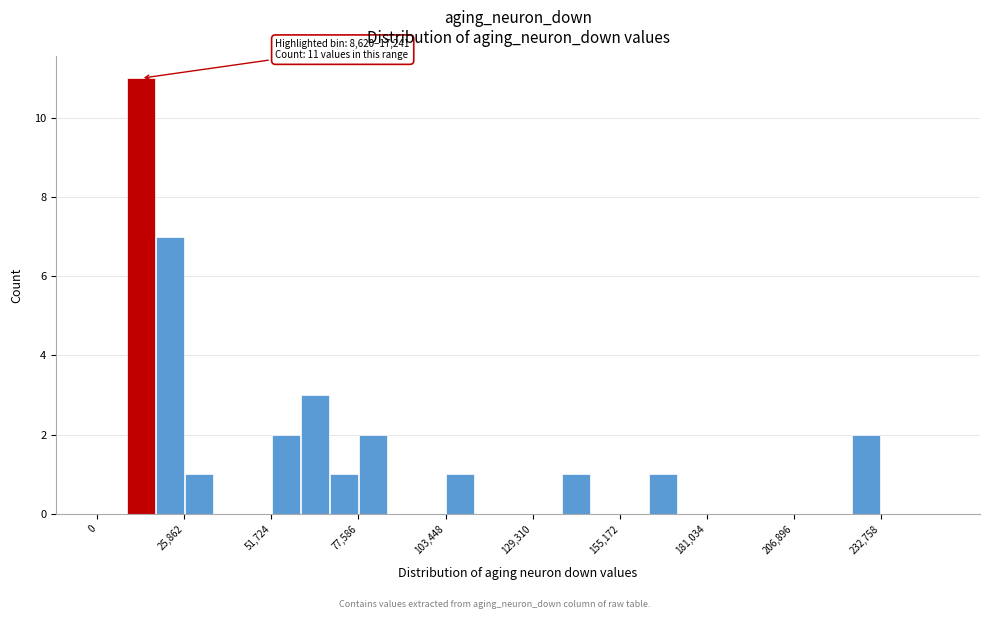

Around what value on the x-axis is the tallest bar? Give the approximate position of its centre, as read against the axis.

15000